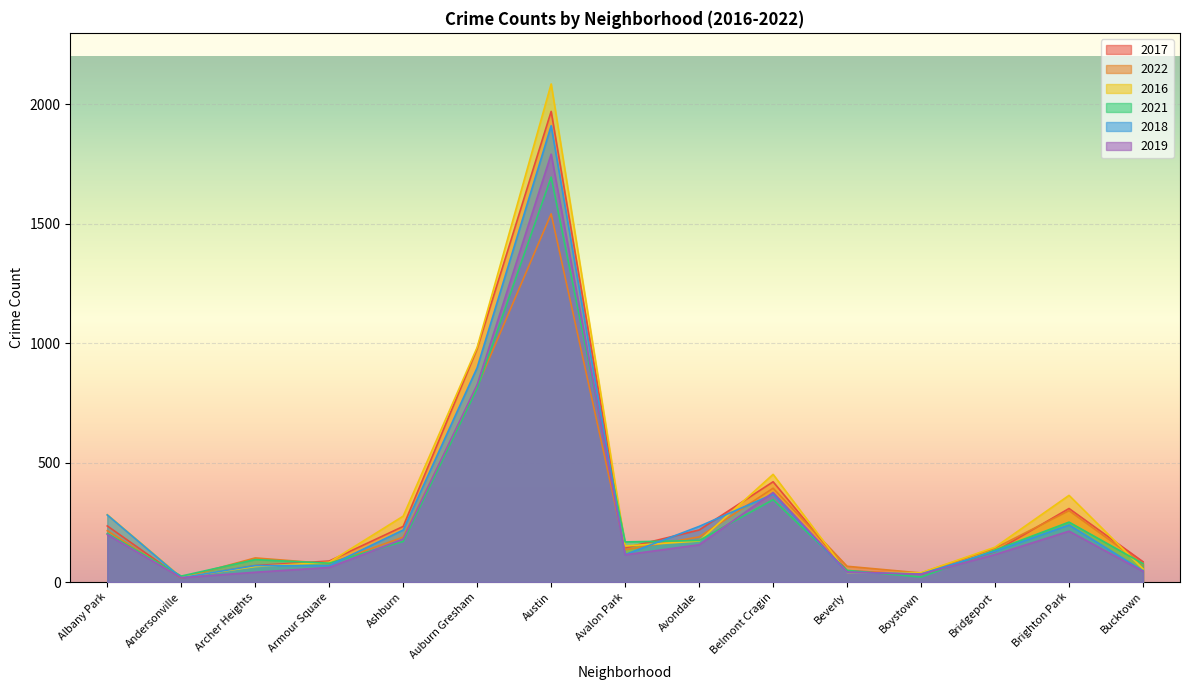

Where do 2022 and 2018 first cross each other?

Andersonville and Archer Heights